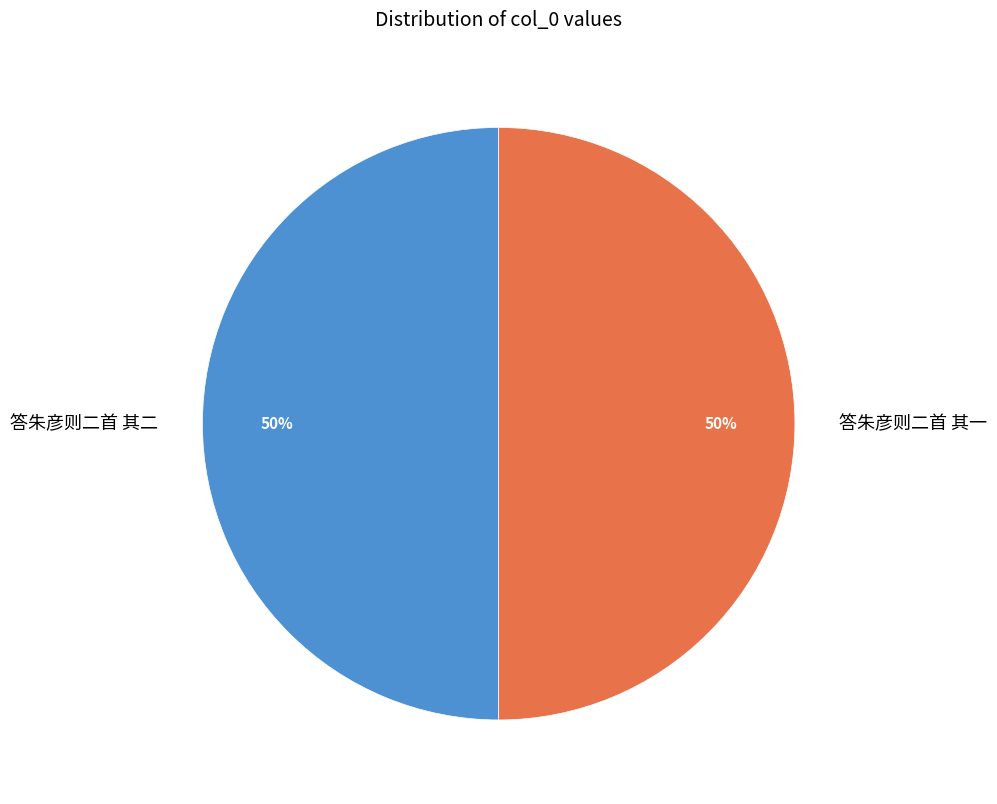

To the nearest percent, what portion does 答朱彦则二首 其一 represent?

50%